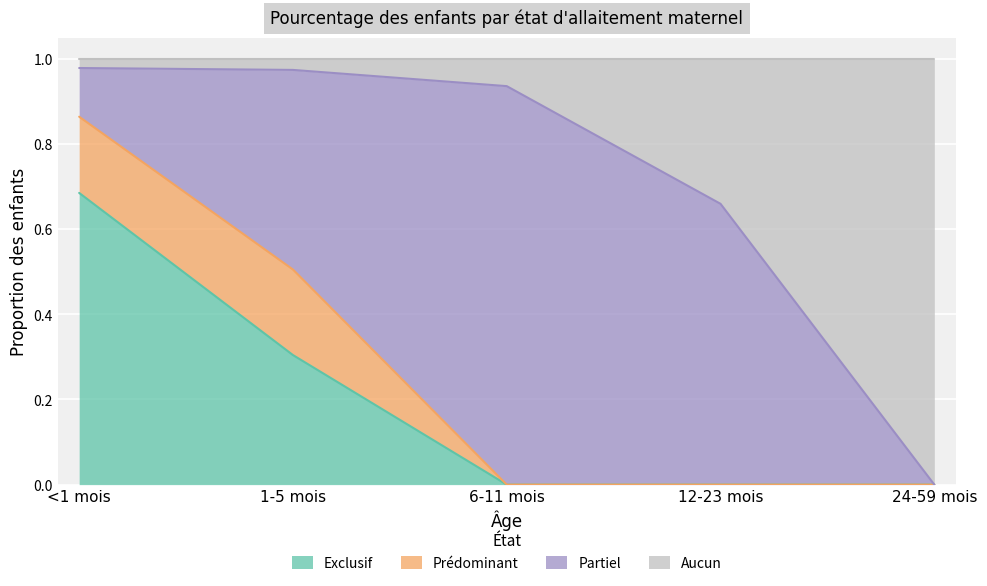

What is the total value across all series at 24-59 mois?

1.0